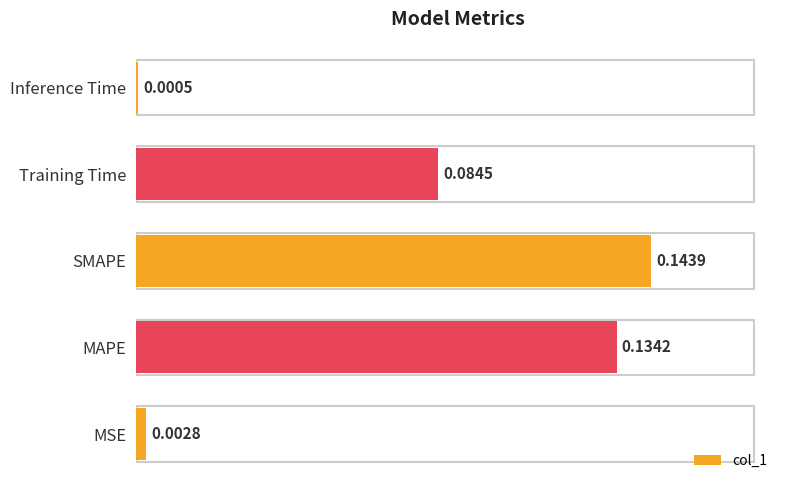

Which label corresponds to the largest value in the chart?

SMAPE